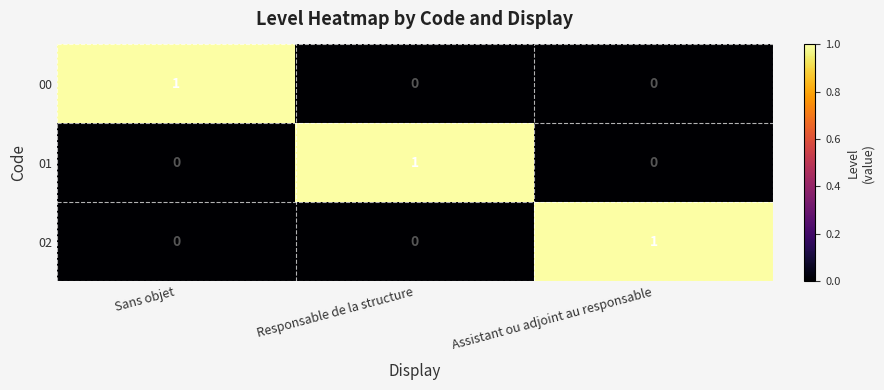

At how many categories does at least one series exceed 0?

3